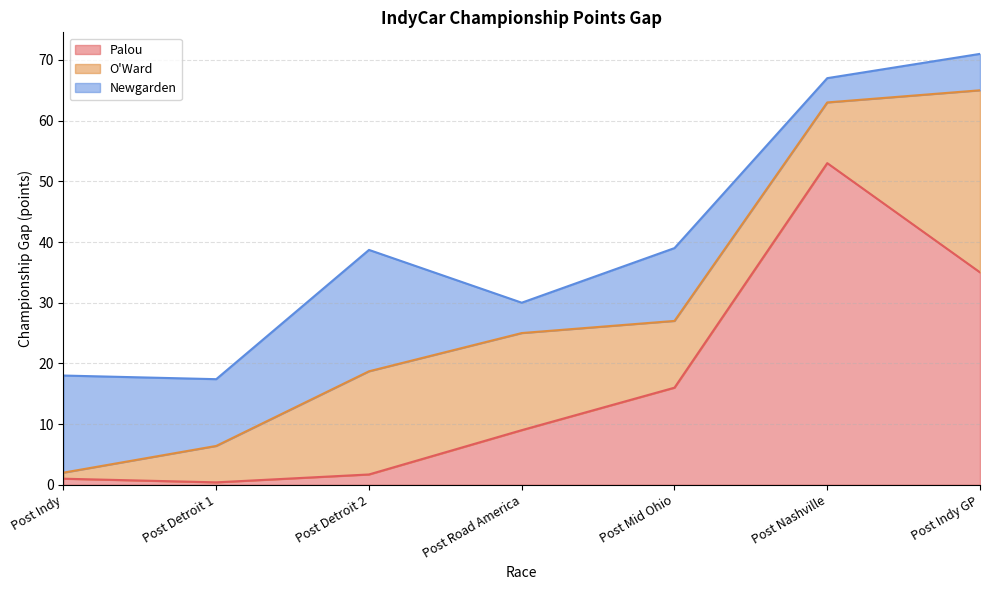

How many times do Newgarden and Palou cross each other?

1